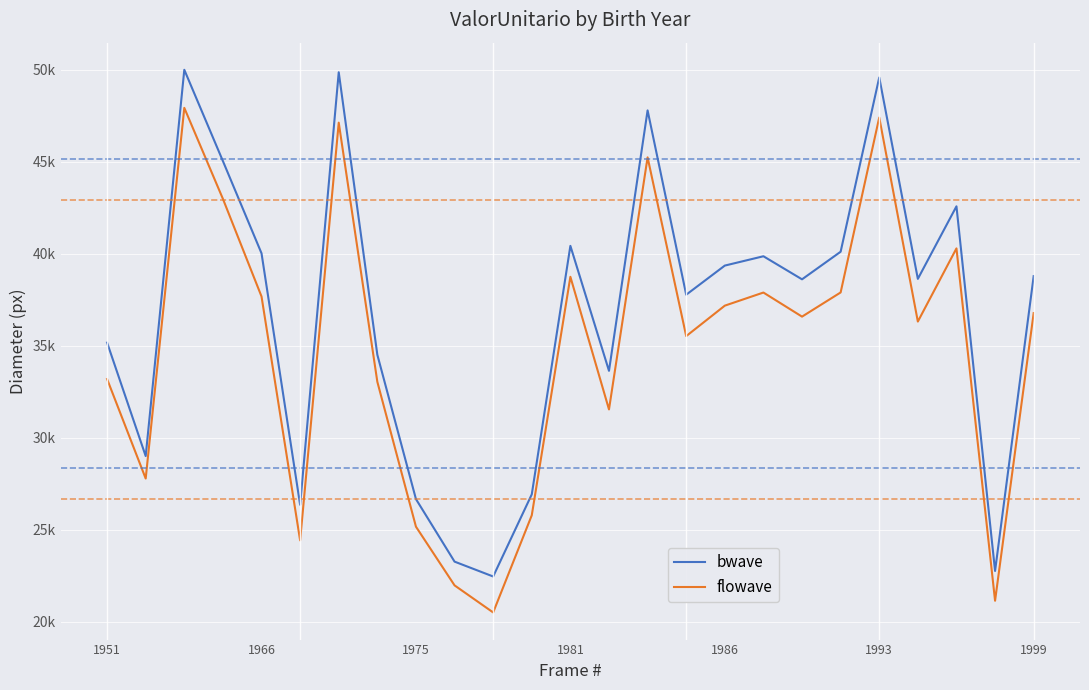

What is the average value of the flowave series?

34802.0